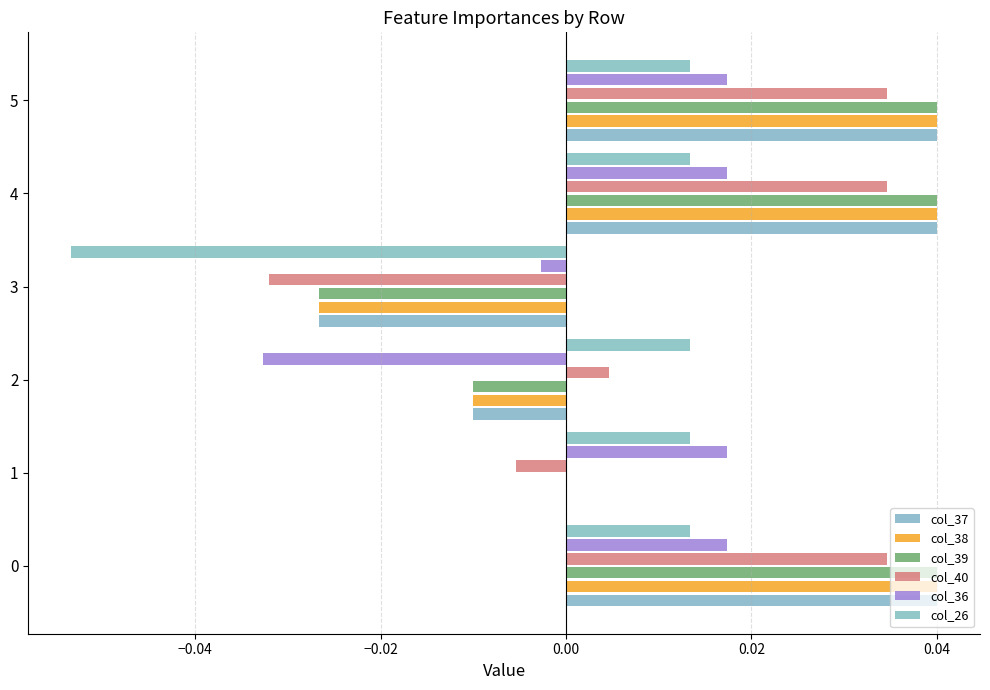

How many positive values does the col_36 series have?

4